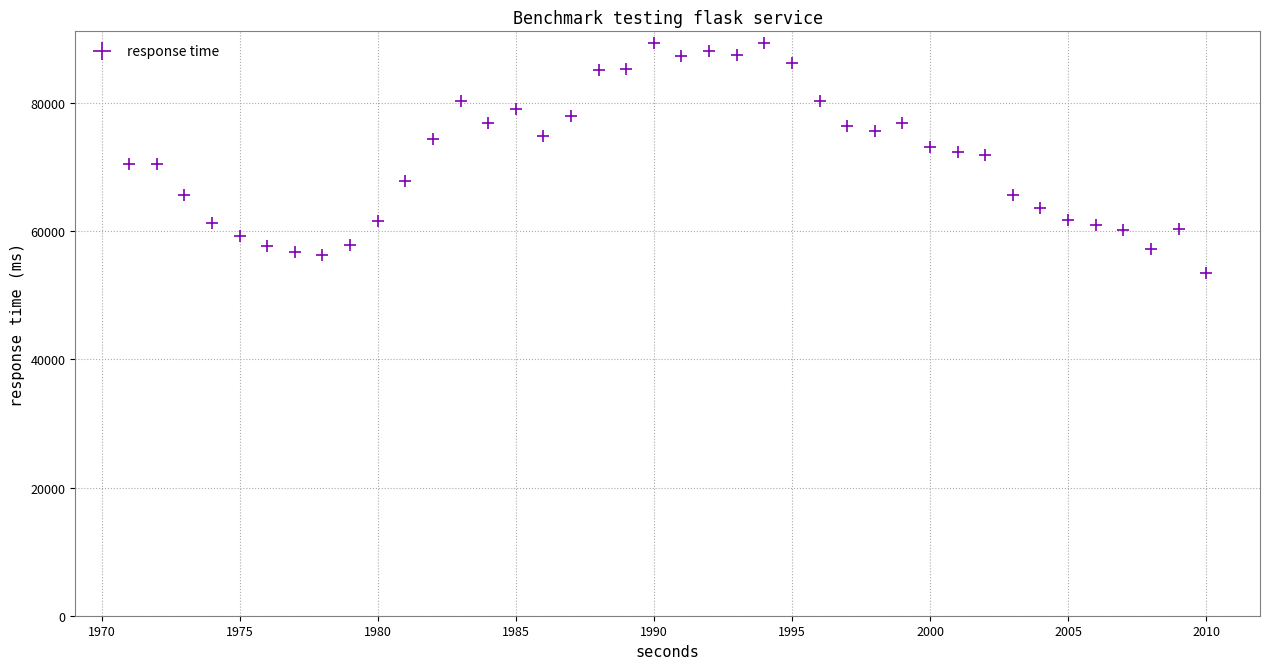

What is the range of Y values (max minus min)?

35937.2